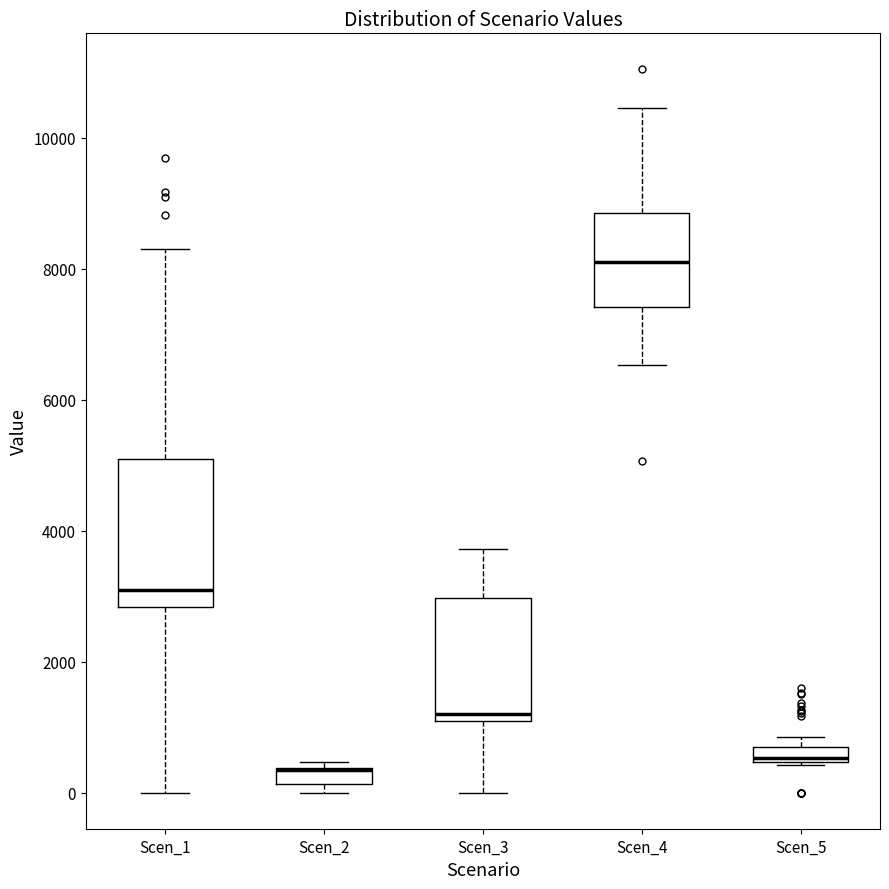

Which box is the tallest, from its lower edge to its upper edge?

Scen_1